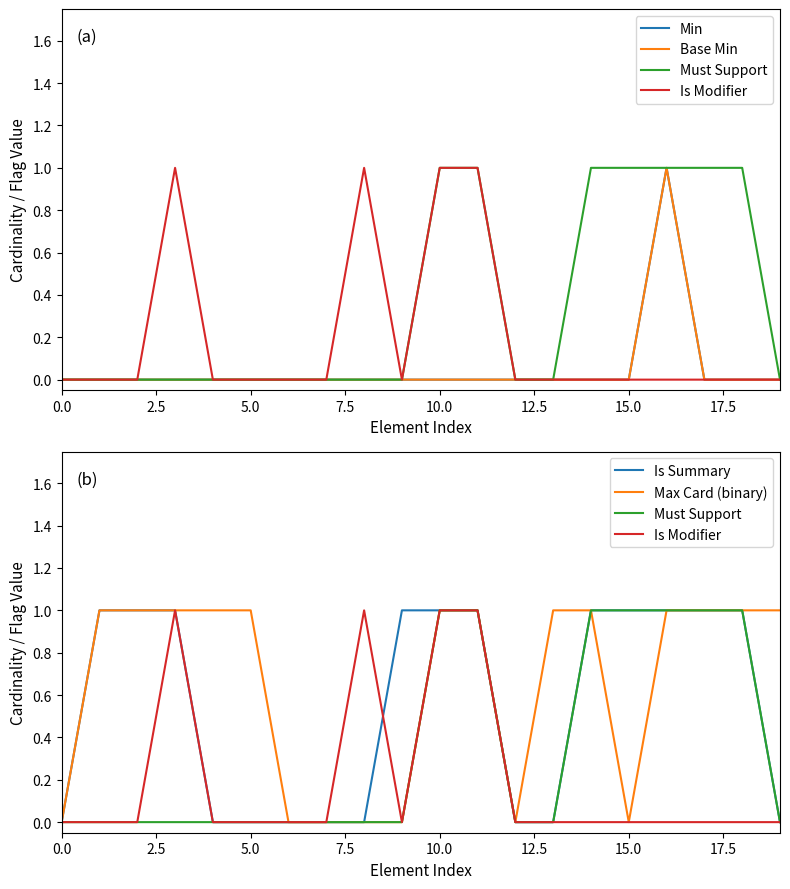

Reading left to right, extract all data points from this chart.

Min: 0	0	0	0	0	0	0	0	0	0	0	0	0	0	0	0	1	0	0	0
Base Min: 0	0	0	0	0	0	0	0	0	0	0	0	0	0	0	0	1	0	0	0
Must Support: 0	0	0	0	0	0	0	0	0	0	1	1	0	0	1	1	1	1	1	0
Is Modifier: 0	0	0	1	0	0	0	0	1	0	1	1	0	0	0	0	0	0	0	0
Is Summary: 0	1	1	1	0	0	0	0	0	1	1	1	0	0	1	1	1	1	1	0
Max Card (binary): 0	1	1	1	1	1	0	0	0	0	1	1	0	1	1	0	1	1	1	1